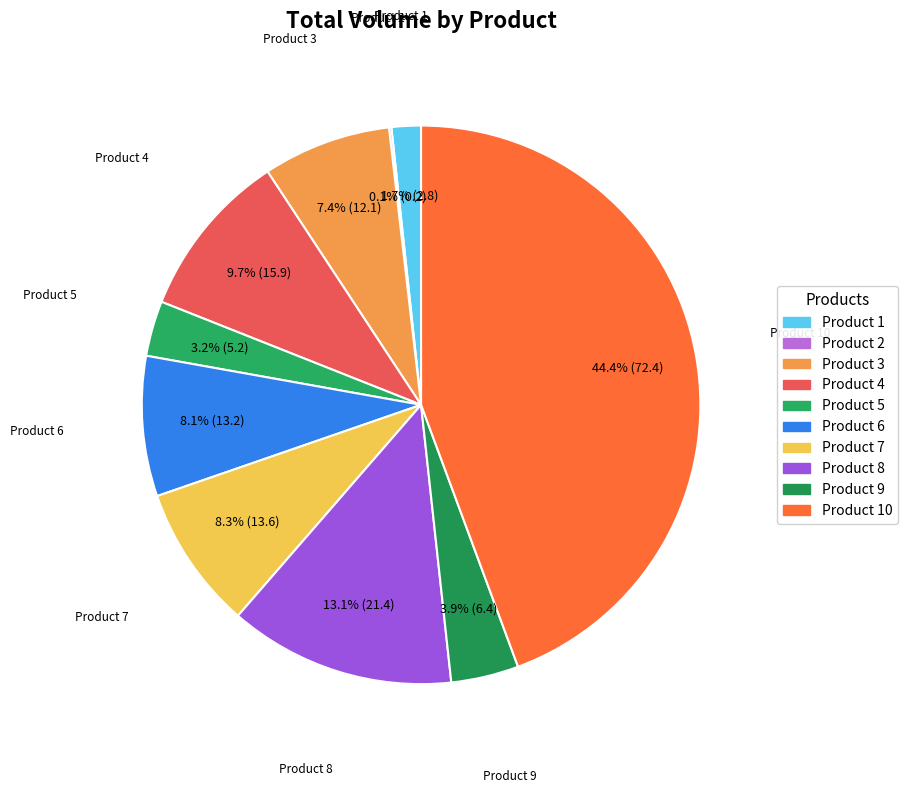

Is there any slice that represents more than half of the pie?

No